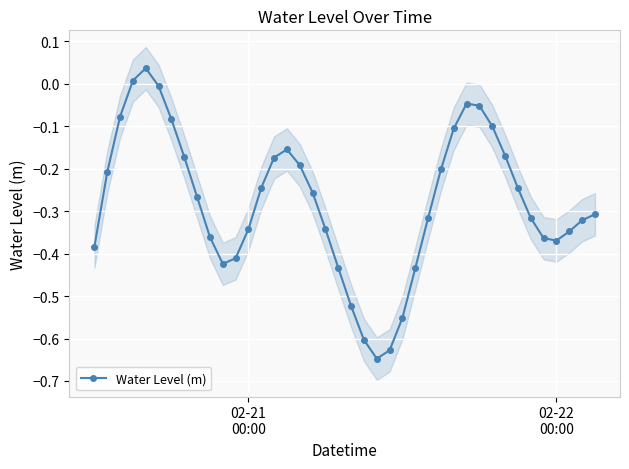

True or false: Water Level (m) has more than 1 points higher than both neighbors.

True